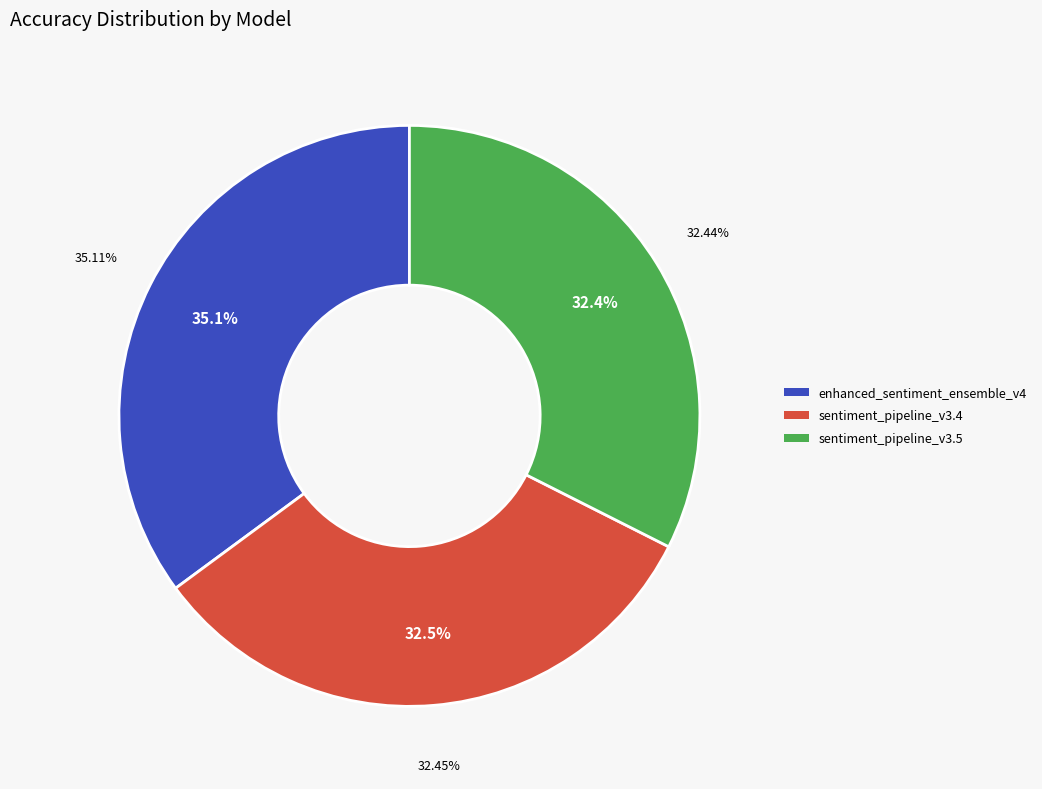

Which category has the biggest portion of the pie?

enhanced_sentiment_ensemble_v4